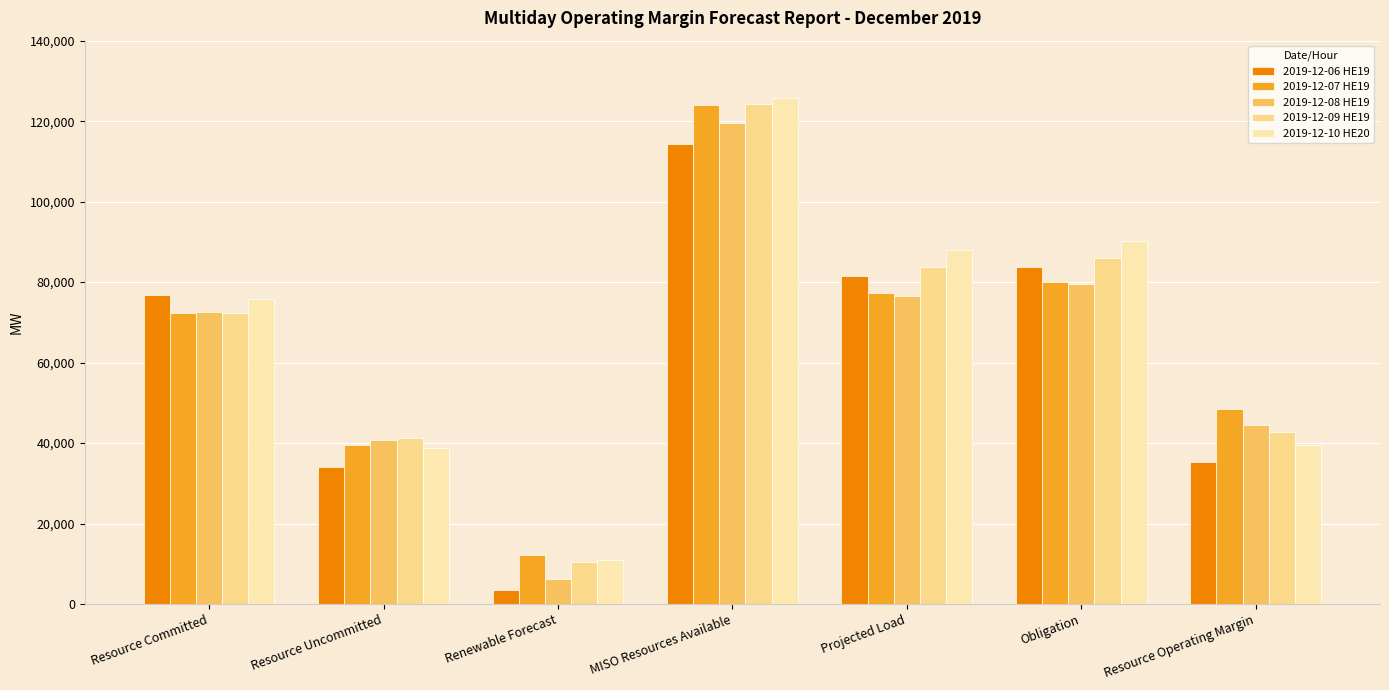

What is the sum of all 2019-12-07 HE19 values?

453837.5